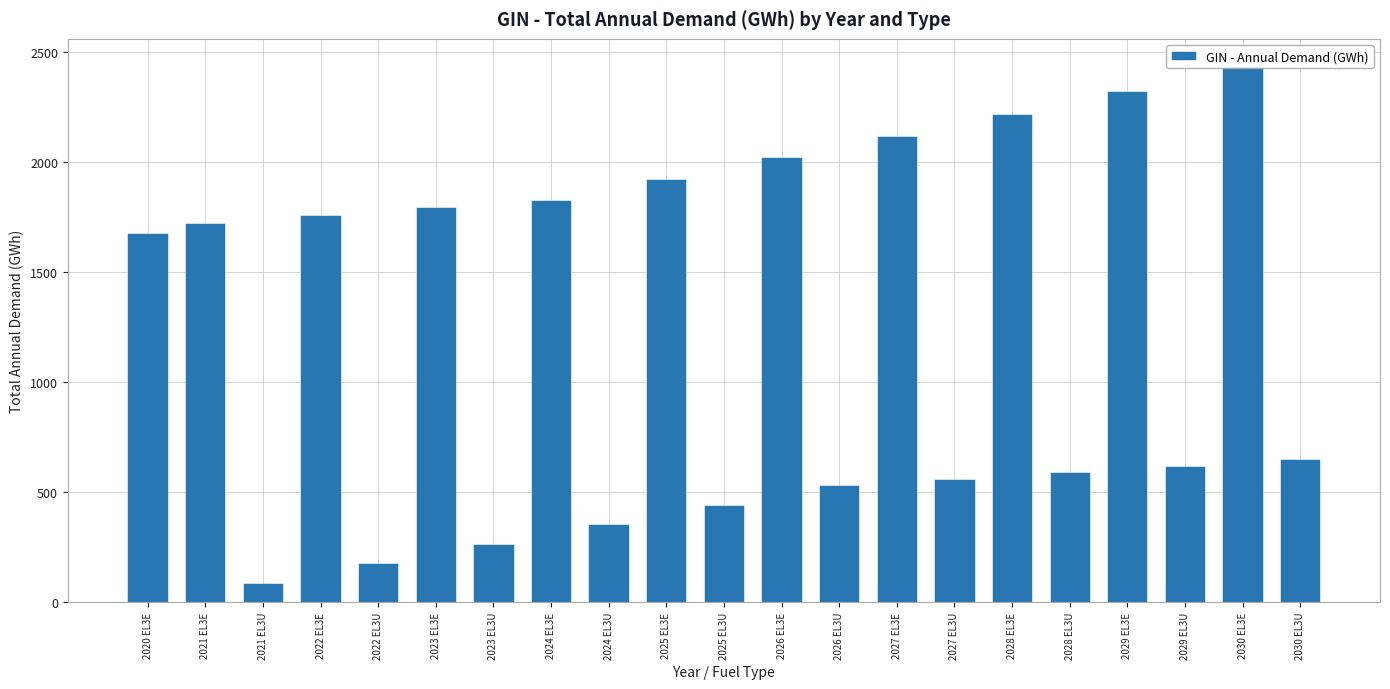

What is the sum of the values at 2023 EL3E and 2025 EL3E?

3718.7